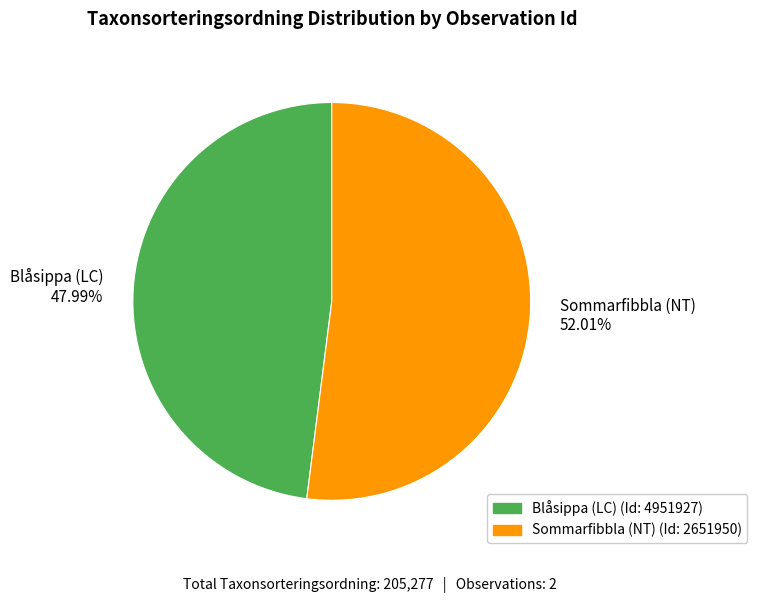

Do Sommarfibbla (NT) 52.01% and Blåsippa (LC) 47.99% together represent more than half of the pie?

Yes